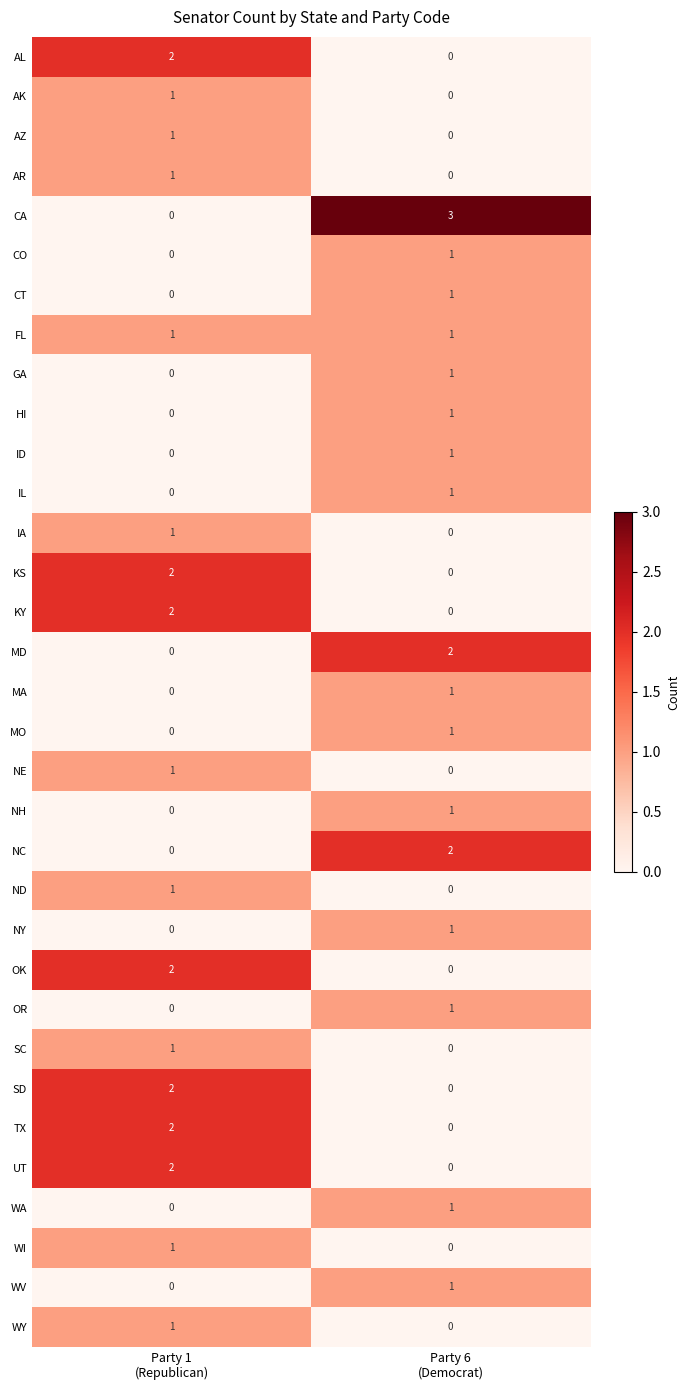

Which series has the widest spread of values?

CA